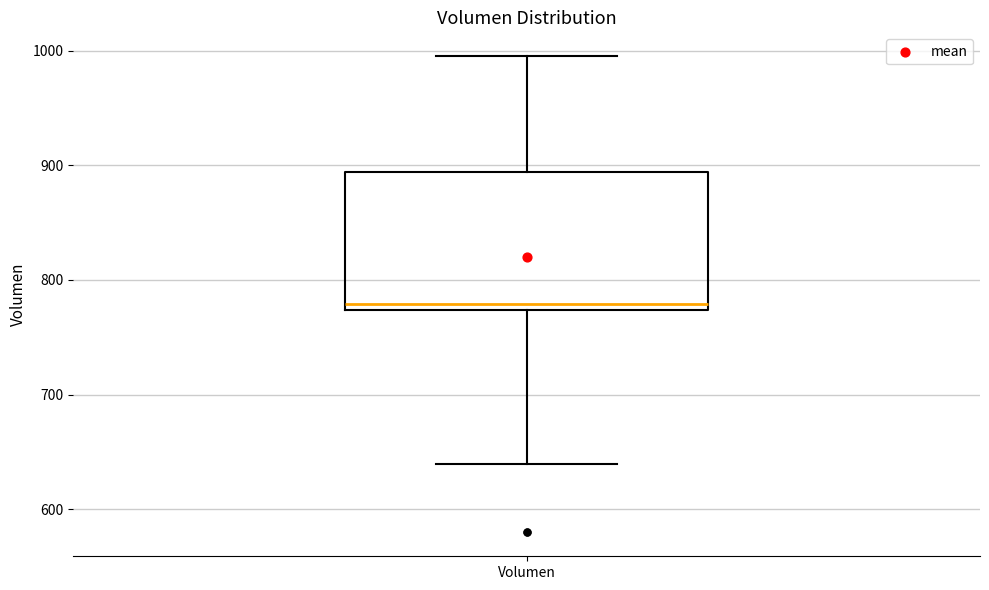

Read this box plot against the y-axis: the position of the median line, the range covered by the box, and the ends of both whiskers. The values are not printed on the chart, so give them approximately, as read against the axis.

median 780, box 770 to 890, whiskers 640 to 1000